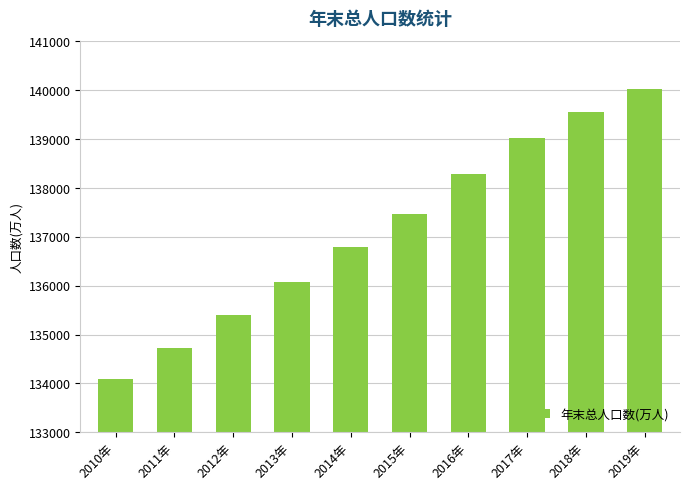

Which has a higher value, 2016年 or 2011年?

2016年